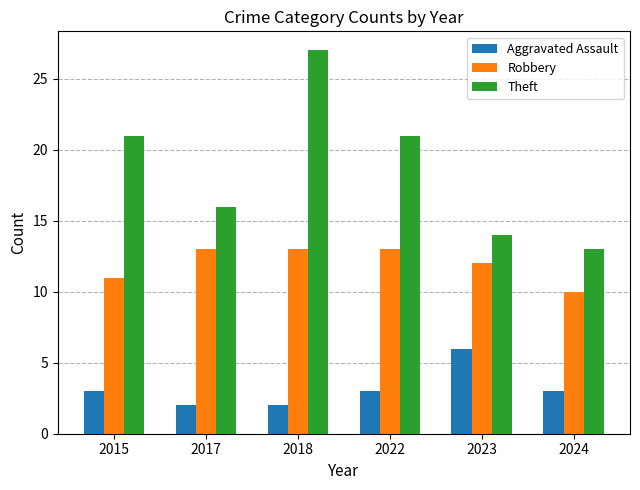

True or false: Aggravated Assault has a value of 3 at 2015.

True